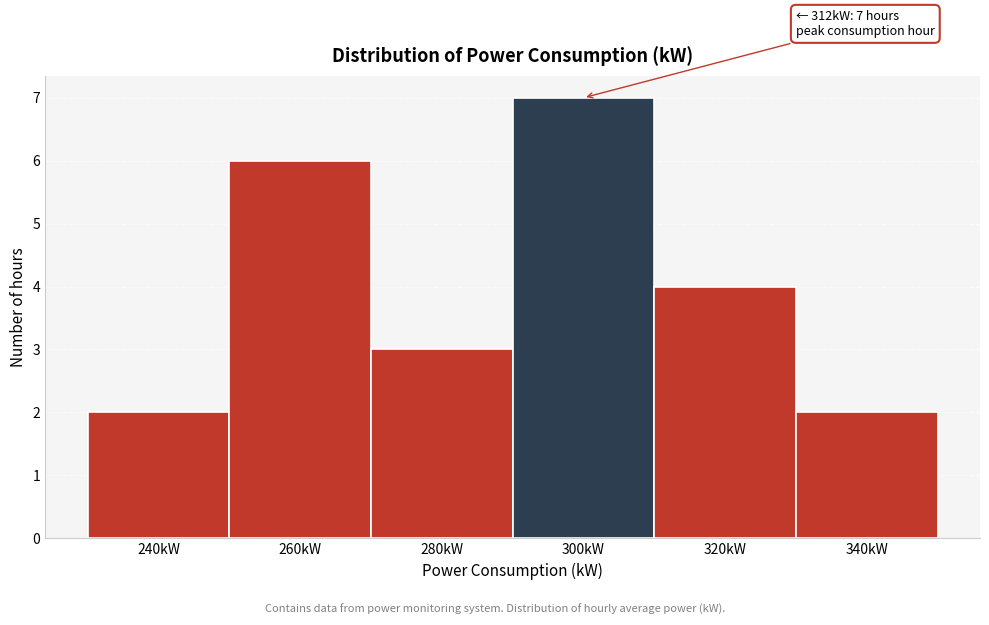

Reading left to right, what are all the values shown in this chart?

2	6	3	7	4	2